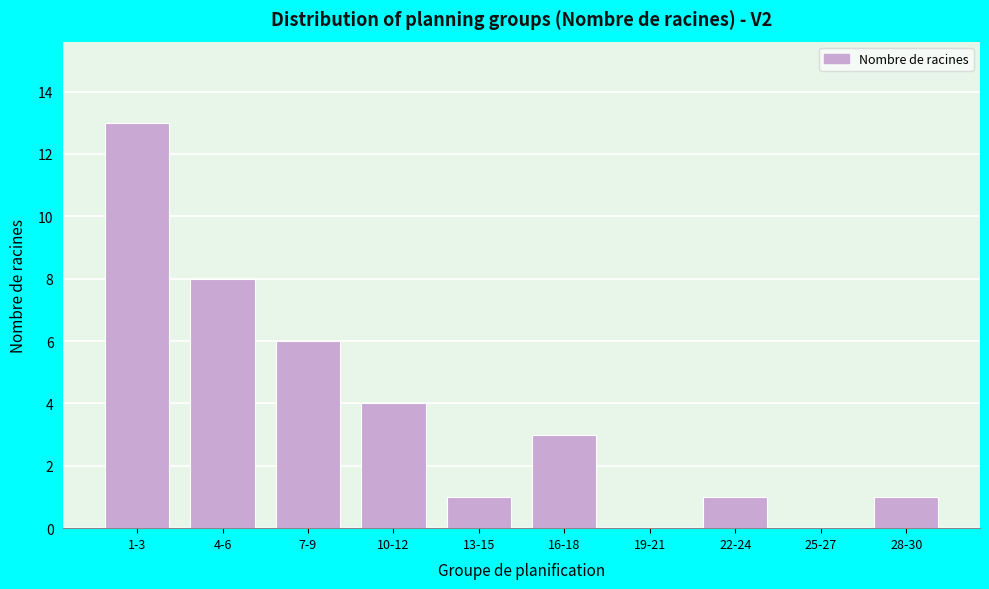

Reading left to right, transcribe all the data shown in this chart.

1-3=13	4-6=8	7-9=6	10-12=4	13-15=1	16-18=3	19-21=0	22-24=1	25-27=0	28-30=1